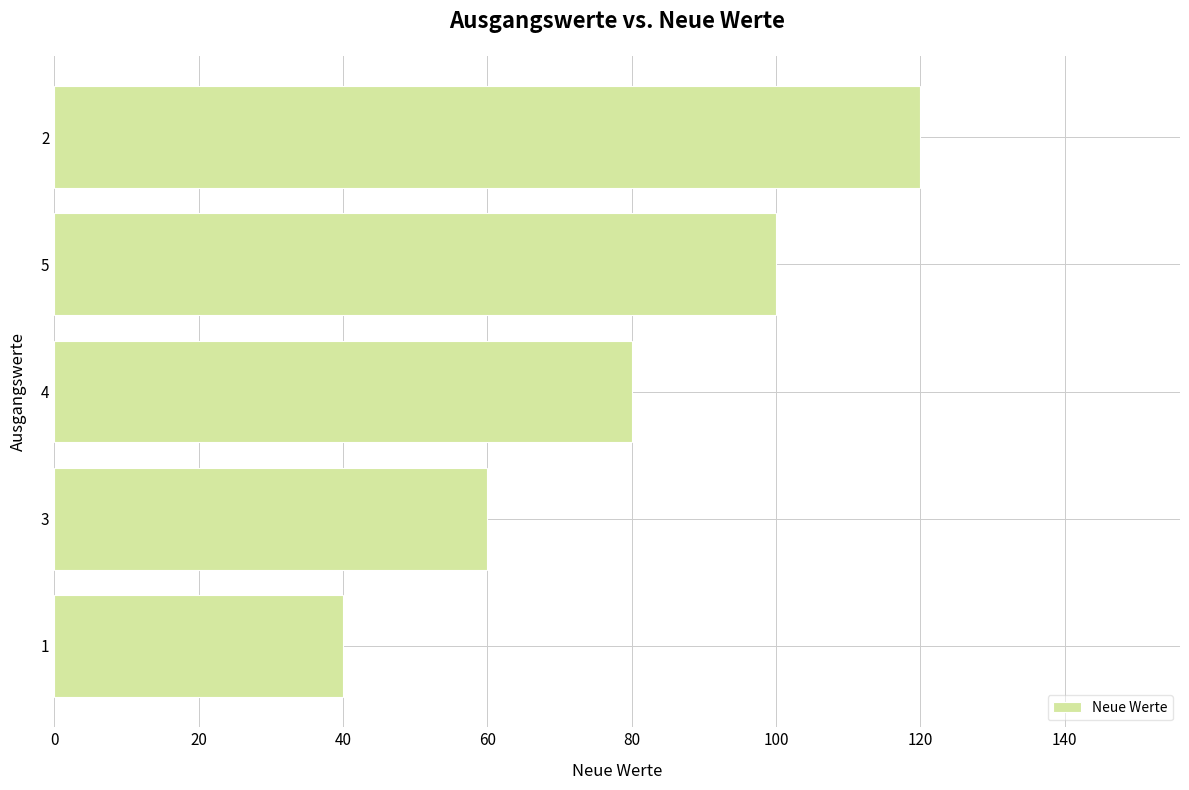

Reading bottom to top, what are all the values shown in this chart?

40	60	80	100	120